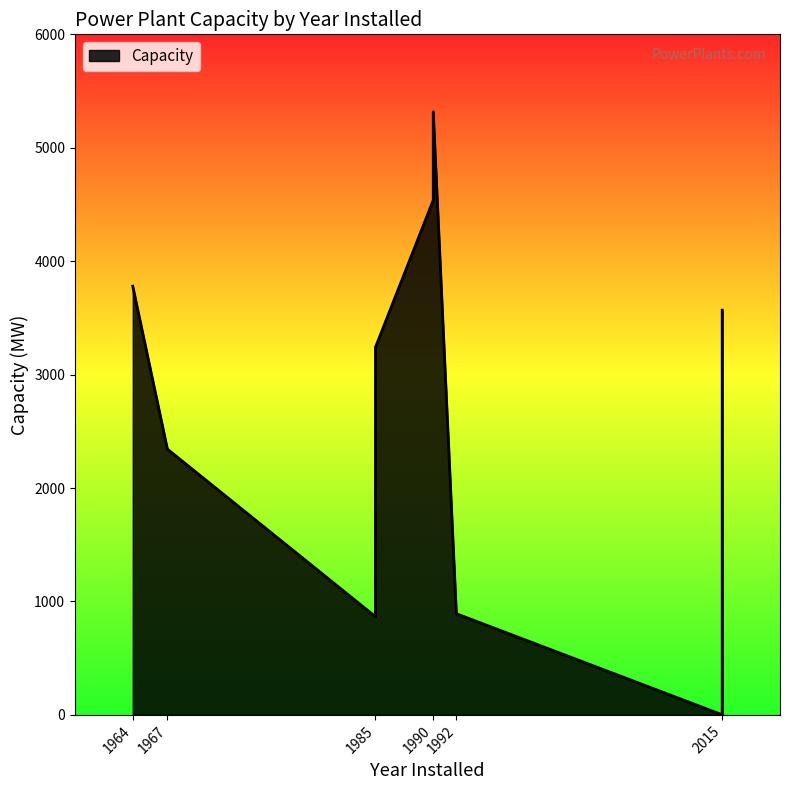

What is the average value?

2694.0